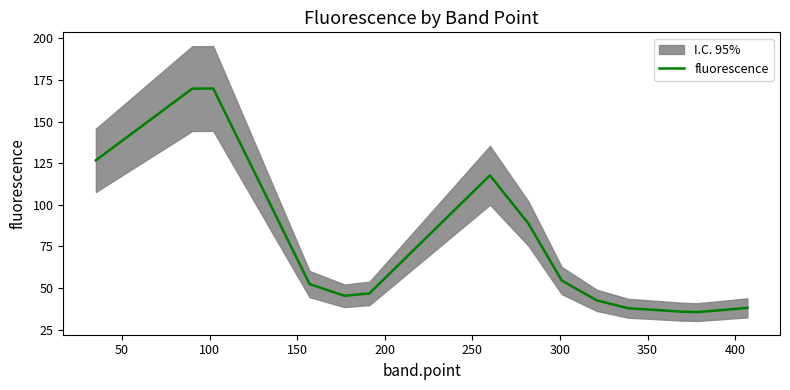

What is the difference between the maximum and minimum values?

134.4